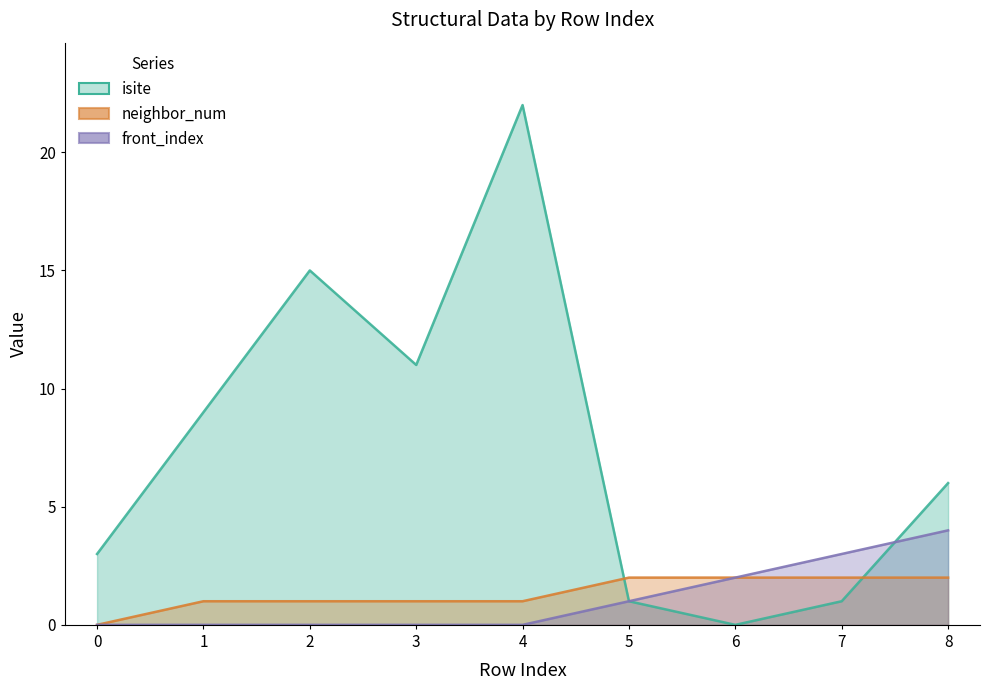

What are all the series names shown in the legend?

isite, neighbor_num, front_index